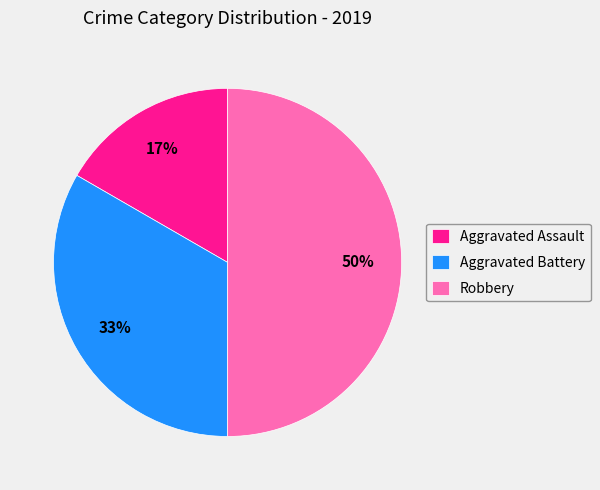

What is the smallest slice in the pie chart?

Aggravated Assault